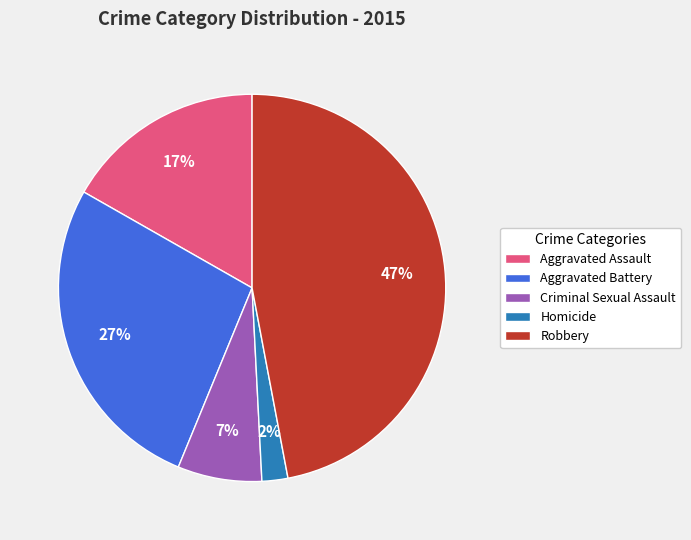

To the nearest percent, what portion does Robbery represent?

47%